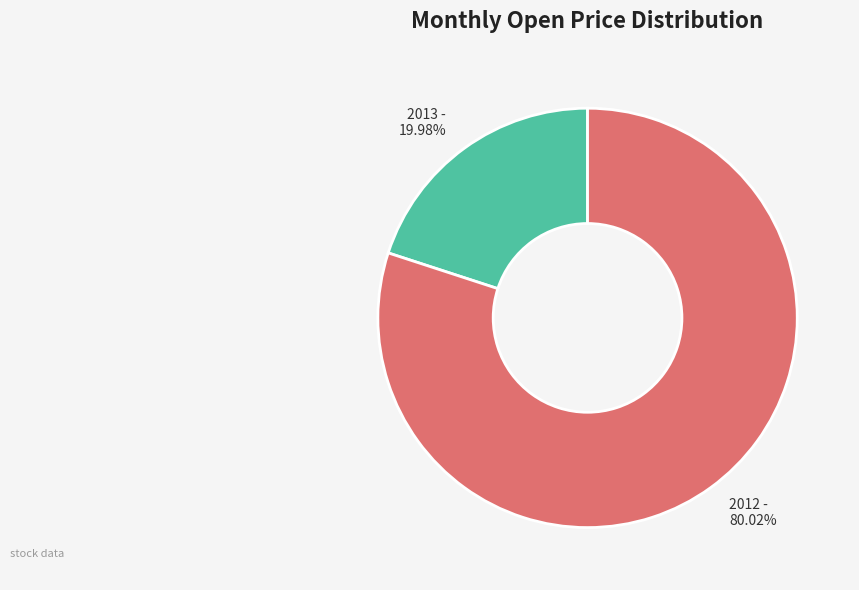

Combined, do 2013 and 2012 account for over 50%?

Yes